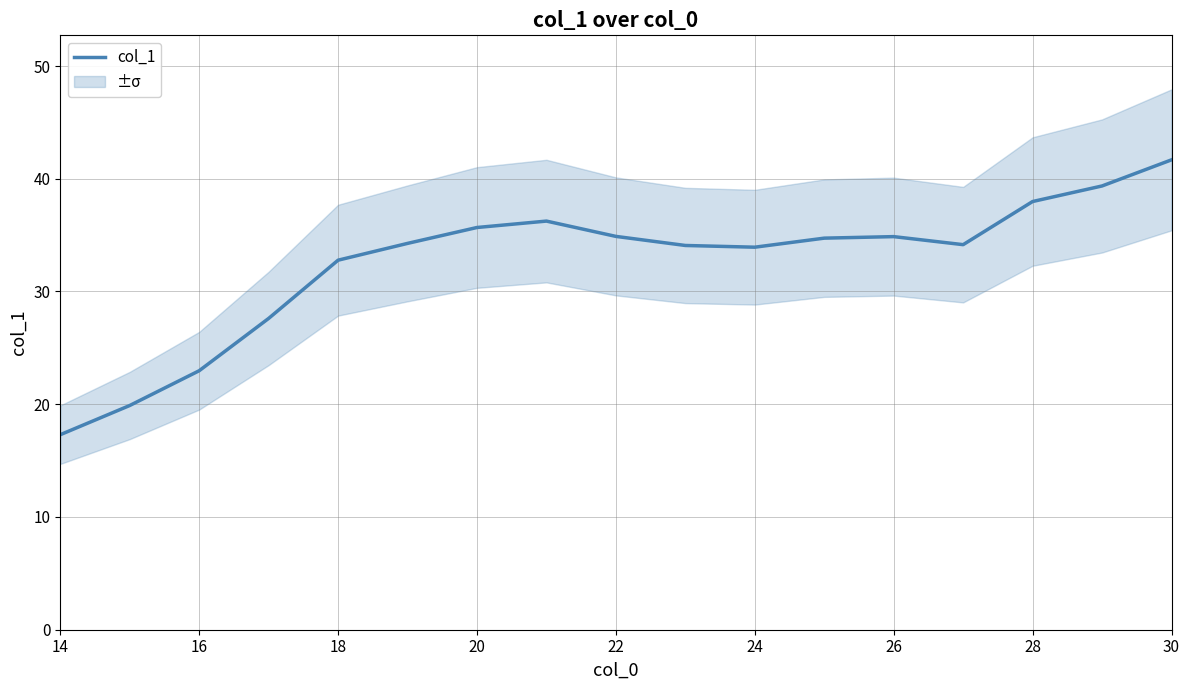

What is the minimum value for col_1?

17.3